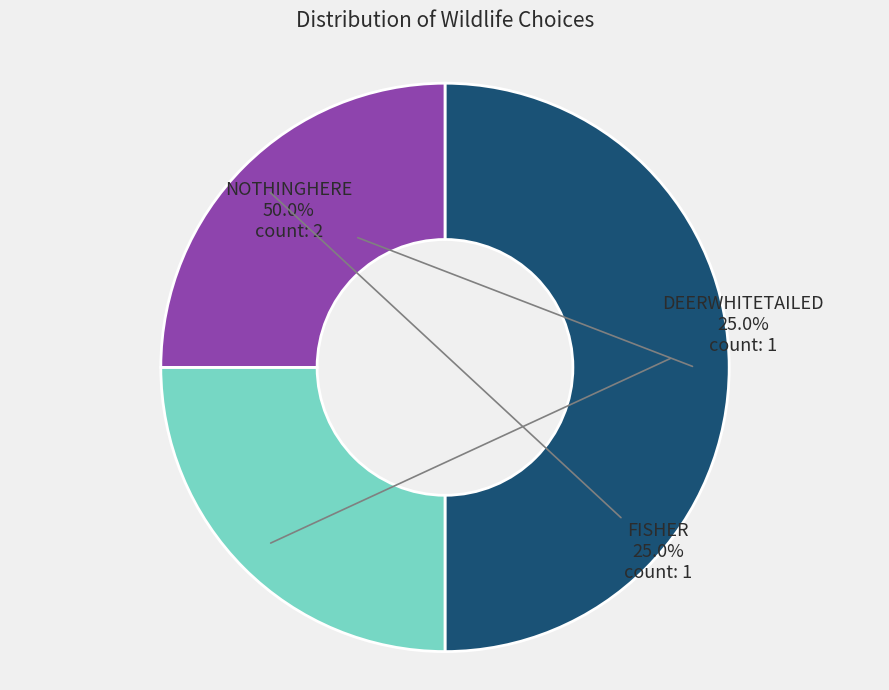

To the nearest percent, what is the difference between the NOTHINGHERE and DEERWHITETAILED slice percentages?

25%